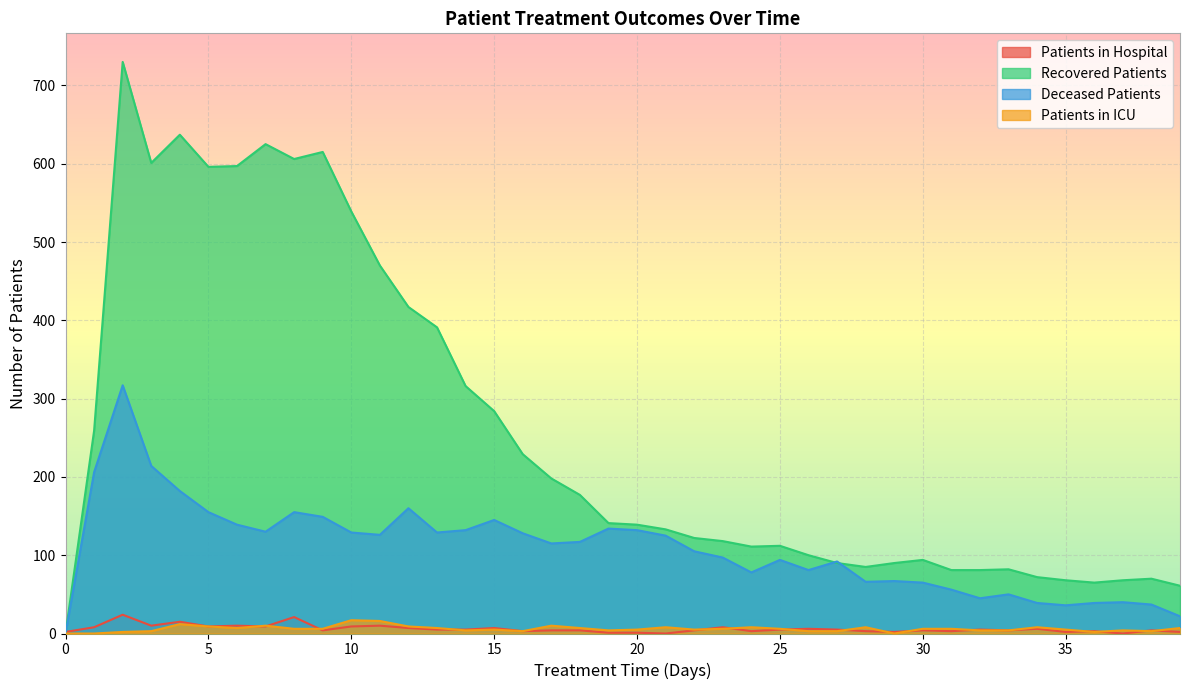

Which series changed the most between 10 and 24?

recovered_patients